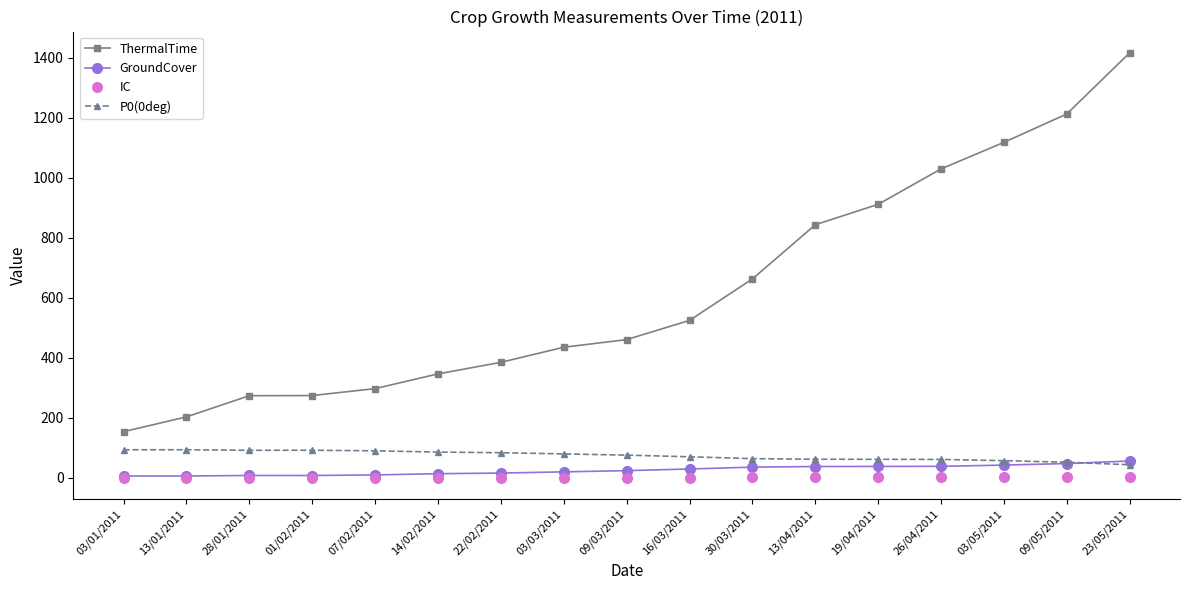

What is the total value across all series at 07/02/2011?

397.5